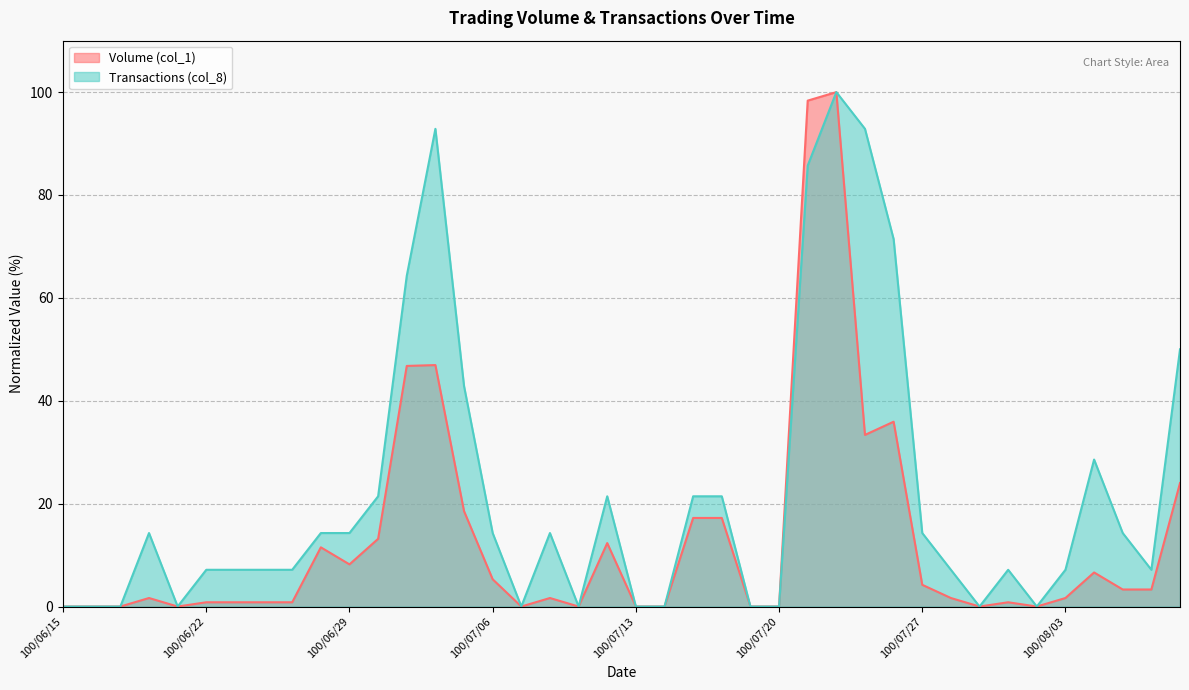

What is the difference between the maximum and minimum values in the Volume (col_1) series?

100.0